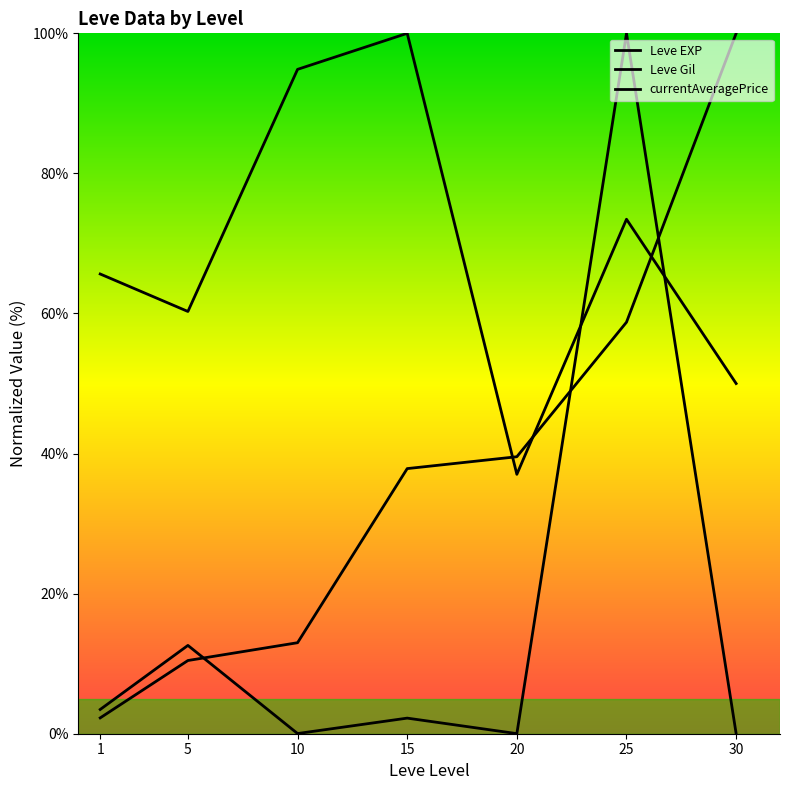

True or false: currentAveragePrice has a value of 0.0 at 30.

False